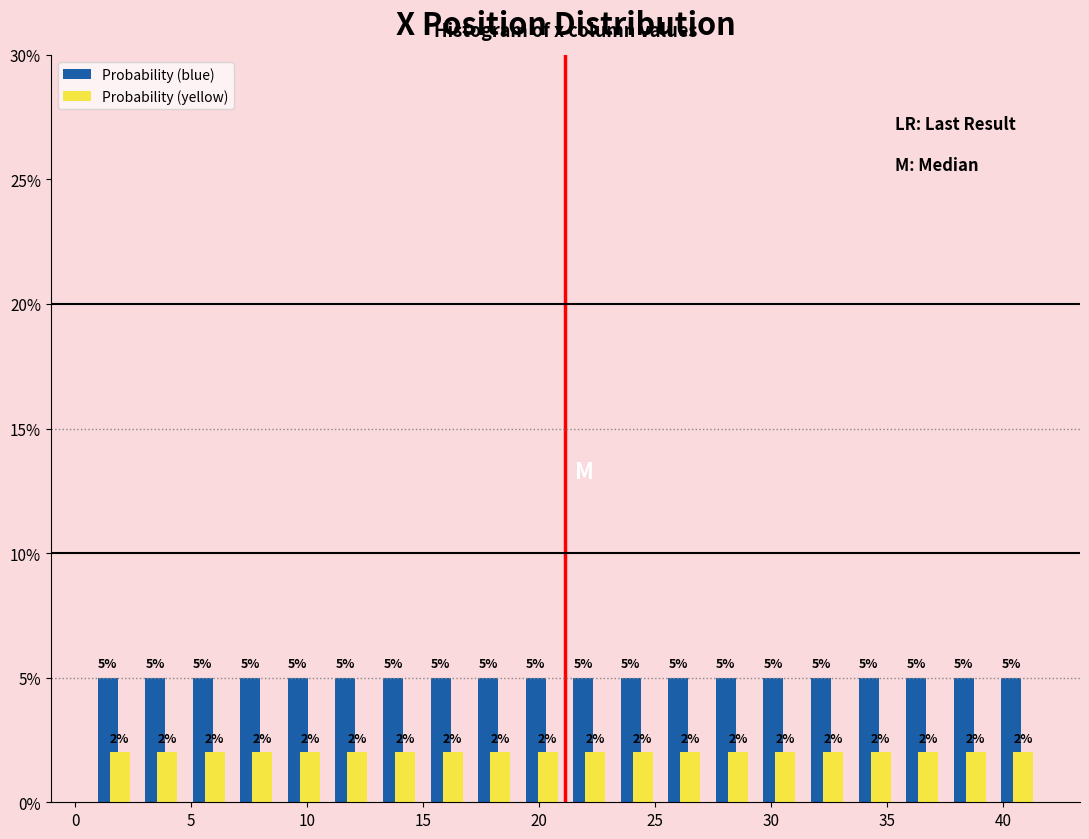

Reading left to right, list every range on the x-axis with the height of the bar of each series over it. The bar edges are not printed on the chart, so give them approximately, as read against the axis.

0.5 to 2.5: Probability (blue)=5	Probability (yellow)=2
2.5 to 4.5: Probability (blue)=5	Probability (yellow)=2
4.5 to 7.0: Probability (blue)=5	Probability (yellow)=2
7.0 to 9.0: Probability (blue)=5	Probability (yellow)=2
9.0 to 11.0: Probability (blue)=5	Probability (yellow)=2
11.0 to 13.0: Probability (blue)=5	Probability (yellow)=2
13.0 to 15.0: Probability (blue)=5	Probability (yellow)=2
15.0 to 17.0: Probability (blue)=5	Probability (yellow)=2
17.0 to 19.0: Probability (blue)=5	Probability (yellow)=2
19.0 to 21.0: Probability (blue)=5	Probability (yellow)=2
21.0 to 23.0: Probability (blue)=5	Probability (yellow)=2
23.0 to 25.0: Probability (blue)=5	Probability (yellow)=2
25.0 to 27.5: Probability (blue)=5	Probability (yellow)=2
27.5 to 29.5: Probability (blue)=5	Probability (yellow)=2
29.5 to 31.5: Probability (blue)=5	Probability (yellow)=2
31.5 to 33.5: Probability (blue)=5	Probability (yellow)=2
33.5 to 35.5: Probability (blue)=5	Probability (yellow)=2
35.5 to 37.5: Probability (blue)=5	Probability (yellow)=2
37.5 to 39.5: Probability (blue)=5	Probability (yellow)=2
39.5 to 41.5: Probability (blue)=5	Probability (yellow)=2